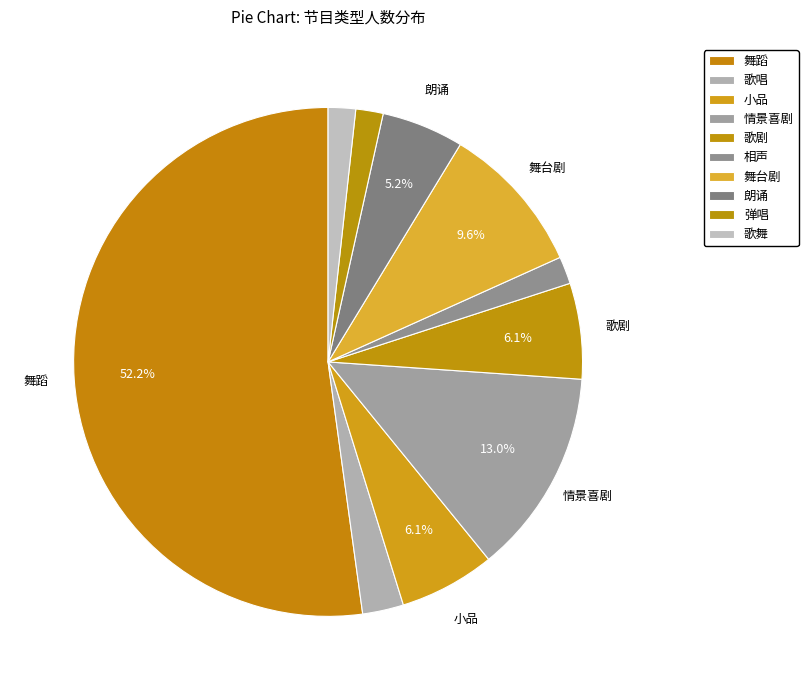

Which slice represents more than half of the pie?

舞蹈